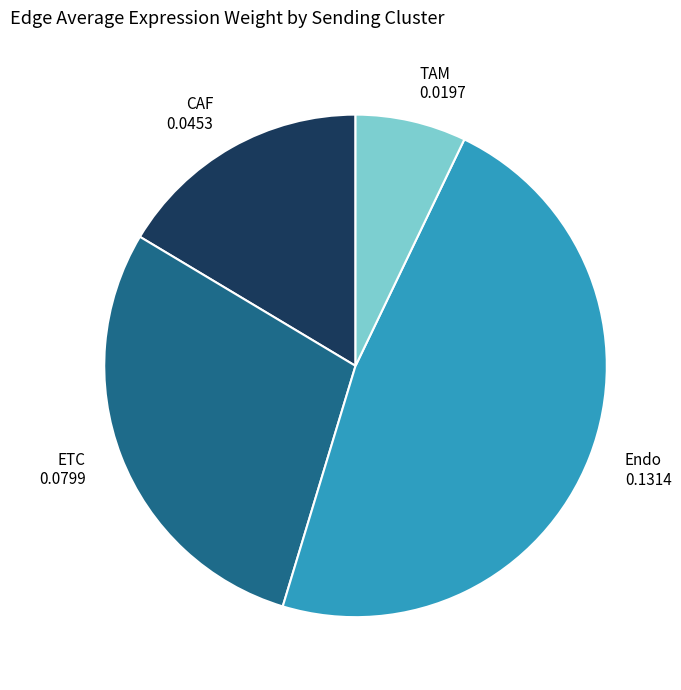

The ETC slice represents 43% of the pie. True or false?

False